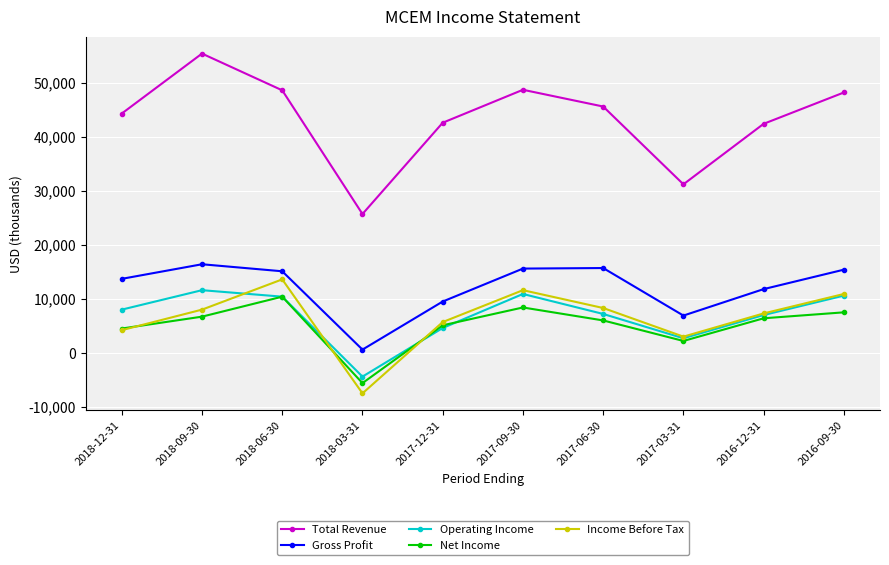

What is the difference between the maximum and minimum values in the Operating Income series?

16000